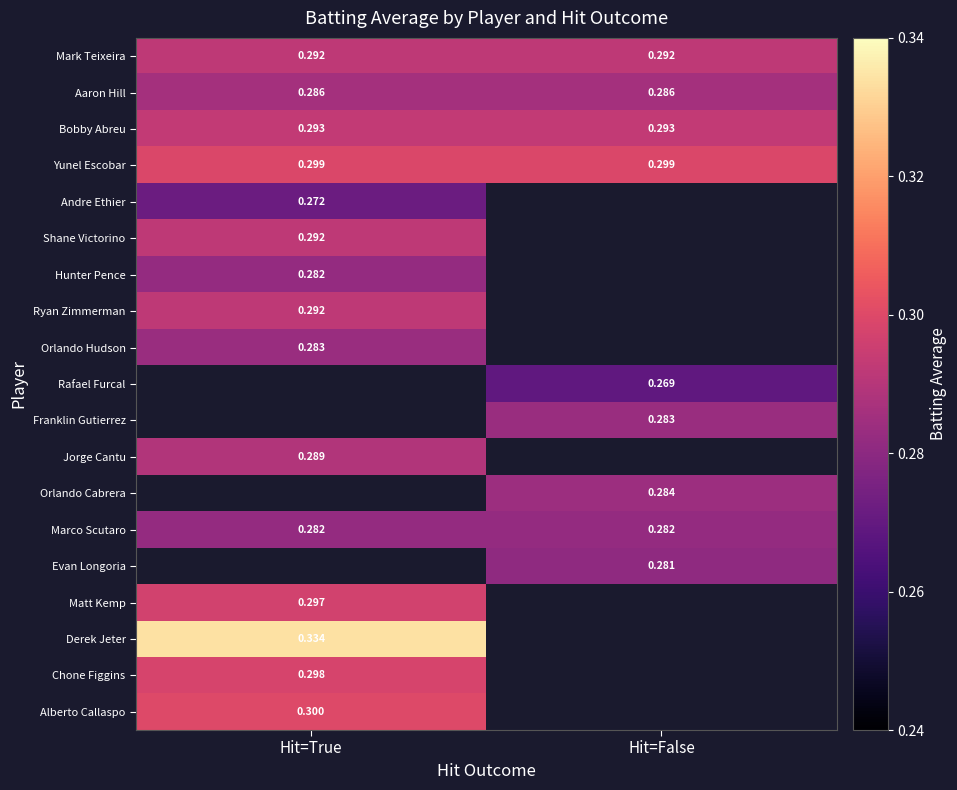

Is the value of Rafael Furcal at Hit=False greater than the value of Andre Ethier at Hit=False?

No